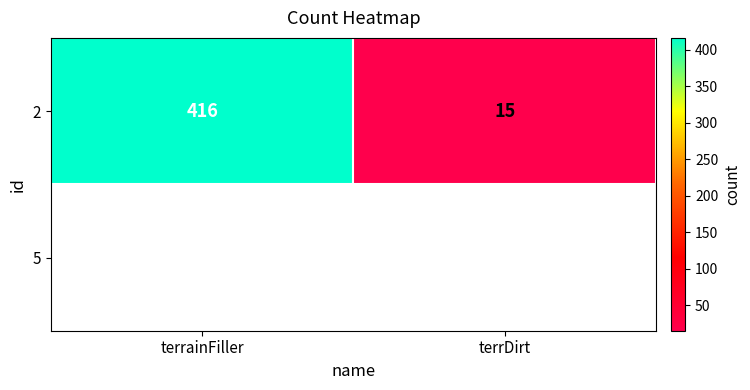

At which category does the chart reach its peak across all series?

terrainFiller